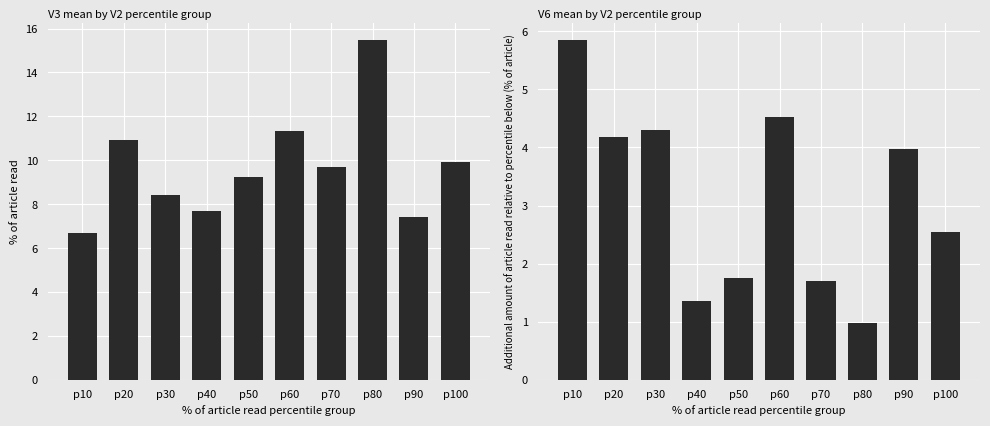

What are all the series names shown in the legend?

V3, V6